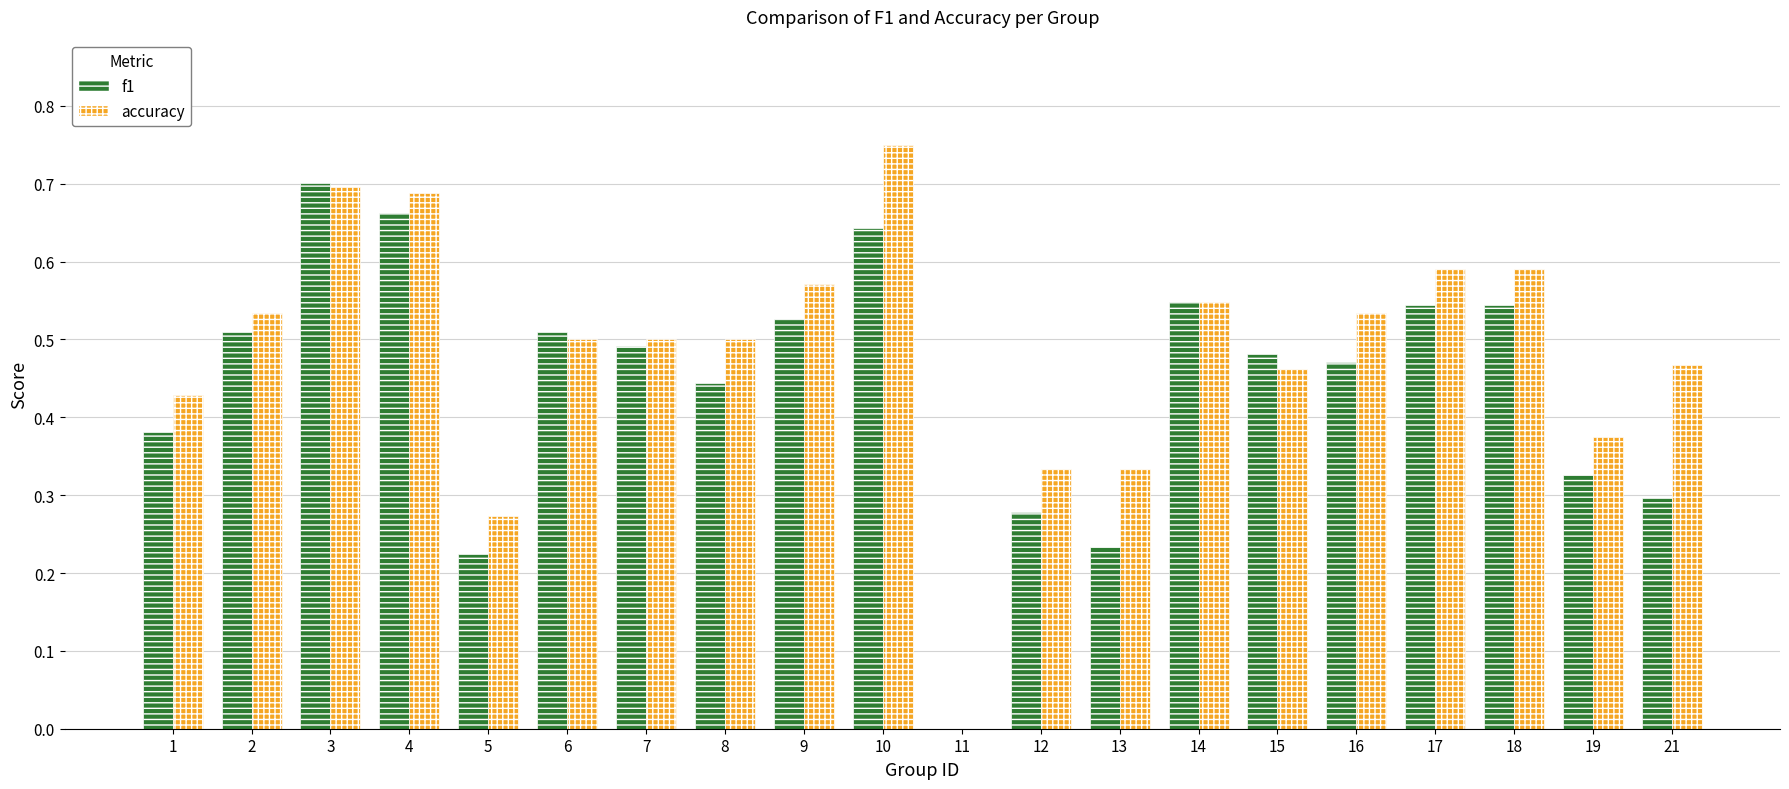

What is the sum of all f1 values?

8.8